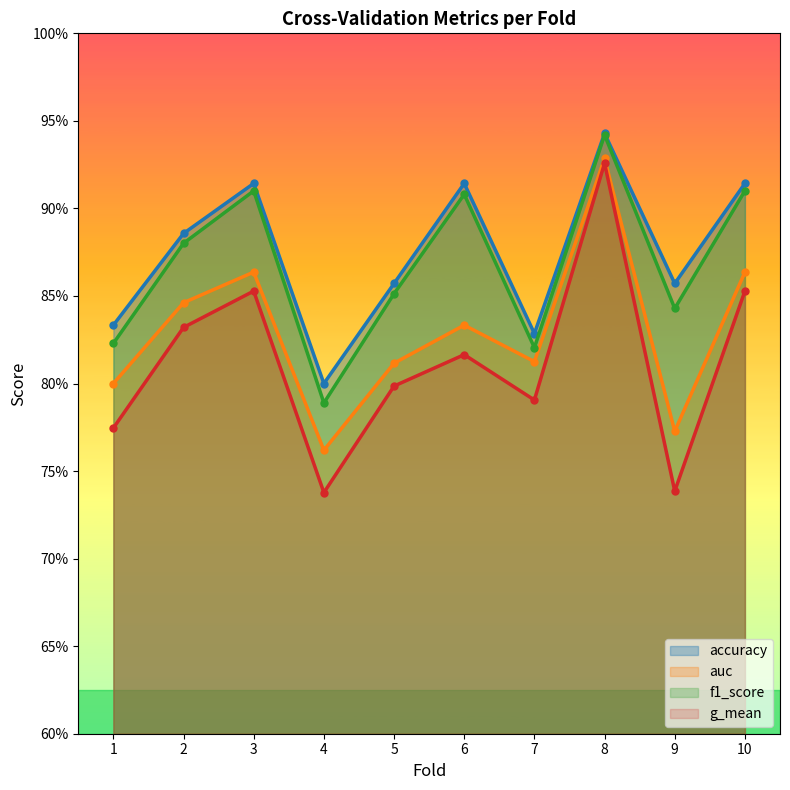

How many interior local peaks does the auc series have?

3